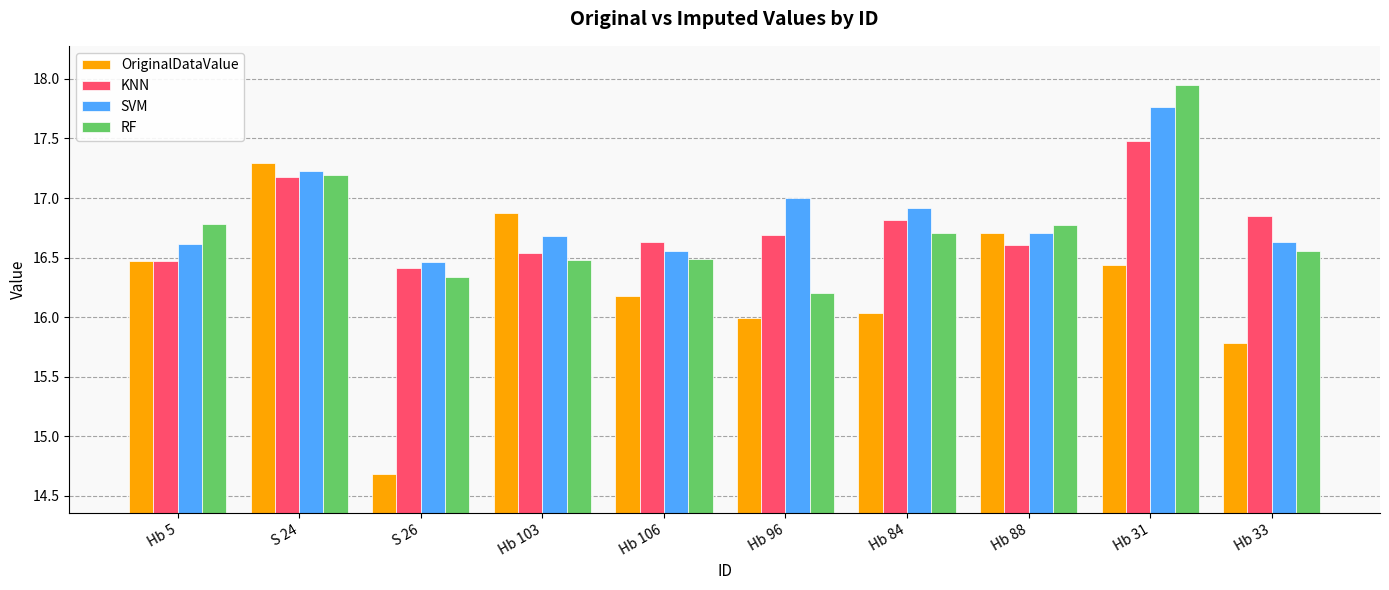

At which category does the chart reach its minimum across all series?

S 26